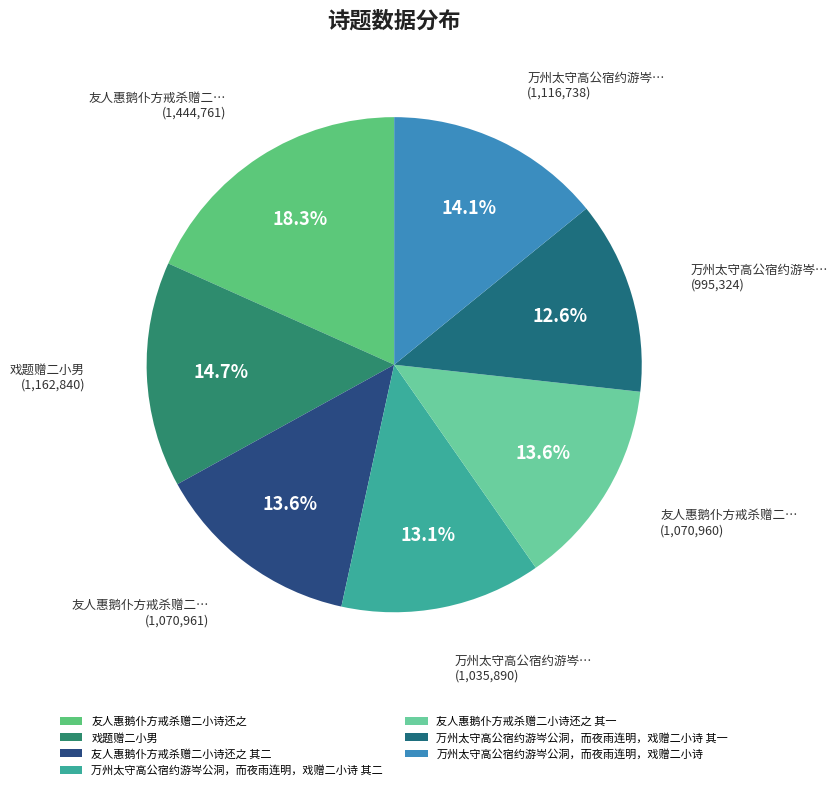

The 戏题赠二小男 slice represents 15% of the pie. True or false?

True